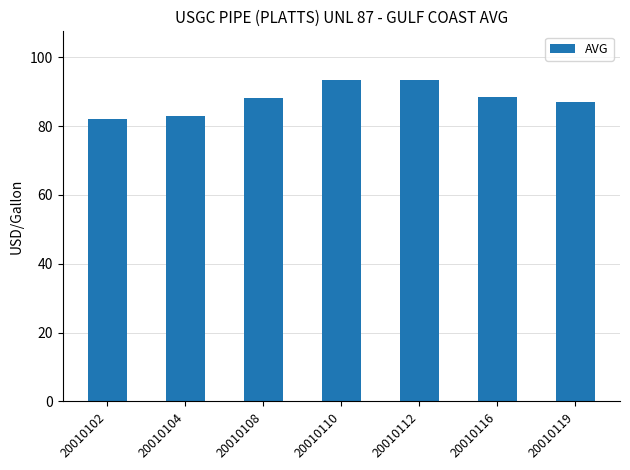

How many bars are there in total?

7